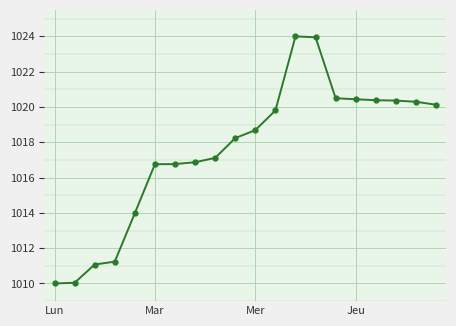

What is the value of the 8th point from the left?

1016.9